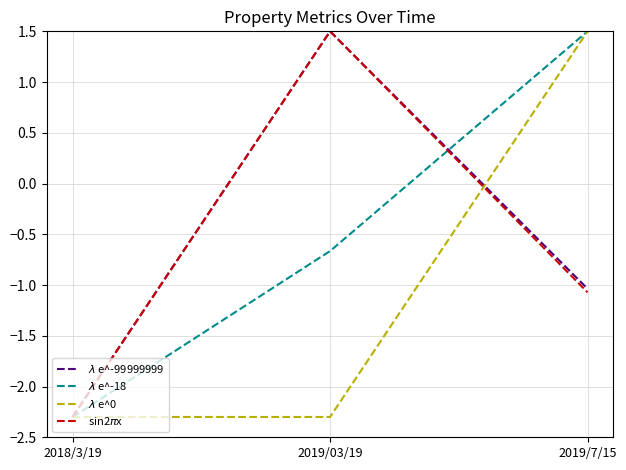

The $\lambda$ e^-99999999 series shows -1.5 at 2019/7/15. True or false?

False